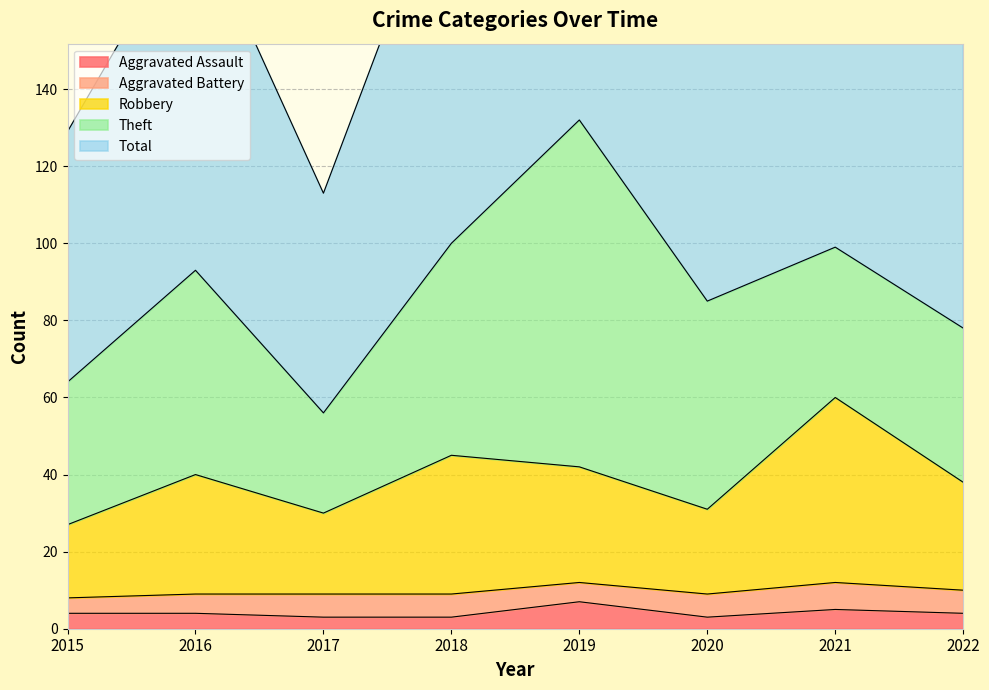

Rank the categories by Total value from lowest to highest.

2017, 2015, 2022, 2020, 2016, 2021, 2018, 2019